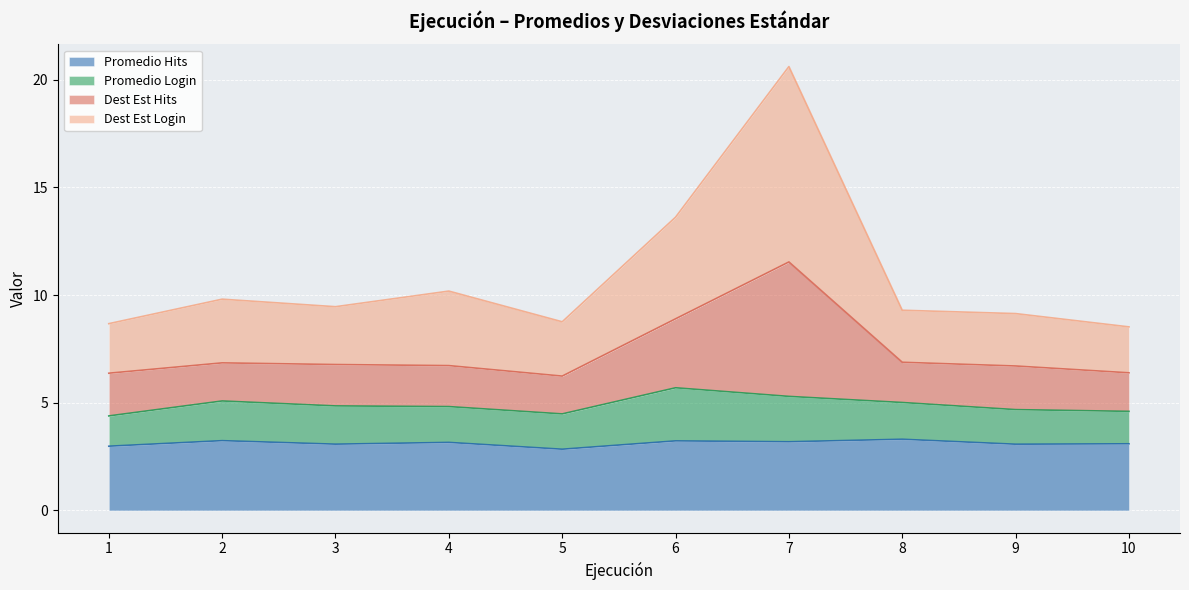

At which category is the sum across all series the highest?

7